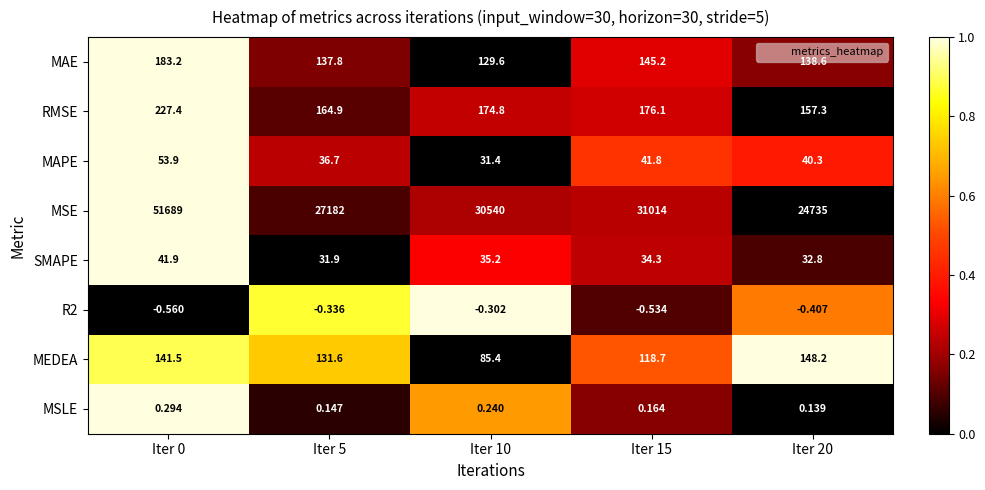

List the series in order of their peak value, lowest first.

R2, MSLE, SMAPE, MAPE, MEDEA, MAE, RMSE, MSE